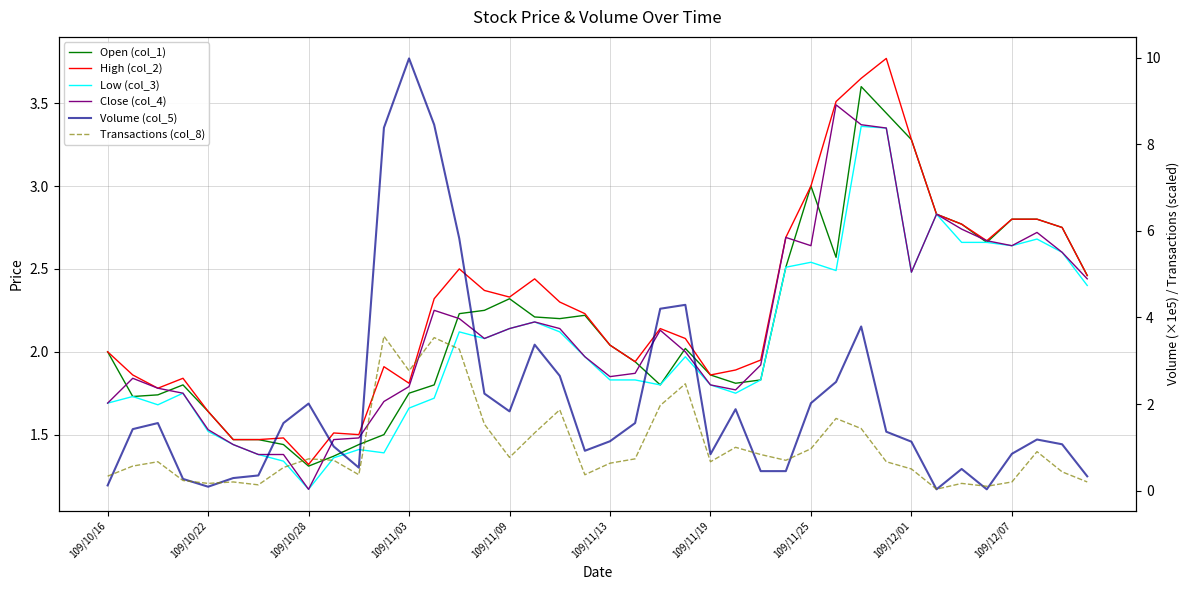

Reading left to right, list all the values displayed in this chart.

Open (col_1): 2.0	1.7	1.7	1.8	1.6	1.5	1.5	1.4	1.3	1.4	1.4	1.5	1.8	1.8	2.2	2.2	2.3	2.2	2.2	2.2	2.0	1.9	1.8	2.0	1.9	1.8	1.8	2.5	3.0	2.6	3.6	3.4	3.3	2.8	2.8	2.7	2.8	2.8	2.8	2.5
High (col_2): 2.0	1.9	1.8	1.8	1.6	1.5	1.5	1.5	1.3	1.5	1.5	1.9	1.8	2.3	2.5	2.4	2.3	2.4	2.3	2.2	2.0	1.9	2.1	2.1	1.9	1.9	1.9	2.7	3.0	3.5	3.6	3.8	3.3	2.8	2.8	2.7	2.8	2.8	2.8	2.5
Low (col_3): 1.7	1.7	1.7	1.8	1.5	1.4	1.4	1.3	1.2	1.4	1.4	1.4	1.7	1.7	2.1	2.1	2.1	2.2	2.1	2.0	1.8	1.8	1.8	2.0	1.8	1.8	1.8	2.5	2.5	2.5	3.4	3.4	2.5	2.8	2.7	2.7	2.6	2.7	2.6	2.4
Close (col_4): 1.7	1.8	1.8	1.8	1.5	1.4	1.4	1.4	1.2	1.5	1.5	1.7	1.8	2.2	2.2	2.1	2.1	2.2	2.1	2.0	1.9	1.9	2.1	2.0	1.8	1.8	1.9	2.7	2.6	3.5	3.4	3.4	2.5	2.8	2.7	2.7	2.6	2.7	2.6	2.4
Volume (col_5): 0.1	1.4	1.6	0.3	0.1	0.3	0.3	1.6	2.0	1.0	0.5	8.4	10.0	8.4	5.8	2.2	1.8	3.4	2.6	0.9	1.1	1.6	4.2	4.3	0.8	1.9	0.5	0.5	2.0	2.5	3.8	1.4	1.1	0.0	0.5	0.0	0.8	1.2	1.1	0.3
Transactions (col_8): 0.3	0.6	0.7	0.2	0.2	0.2	0.1	0.5	0.7	0.7	0.4	3.6	2.8	3.5	3.3	1.5	0.8	1.3	1.9	0.4	0.6	0.7	2.0	2.5	0.7	1.0	0.8	0.7	1.0	1.7	1.4	0.7	0.5	0.0	0.2	0.1	0.2	0.9	0.4	0.2